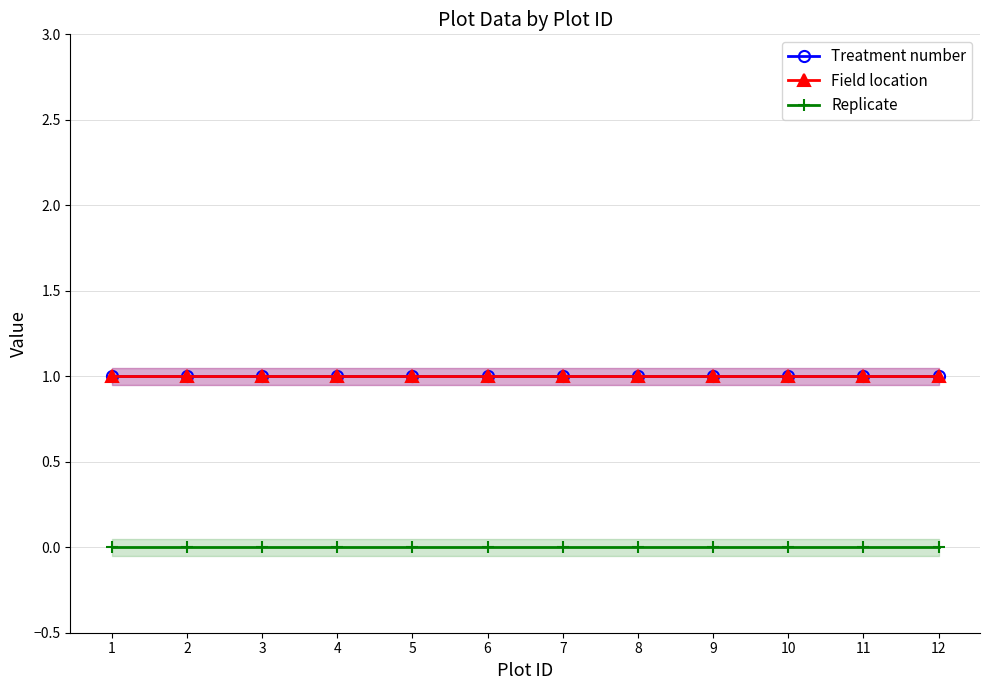

What is the average value of the Treatment number series?

1